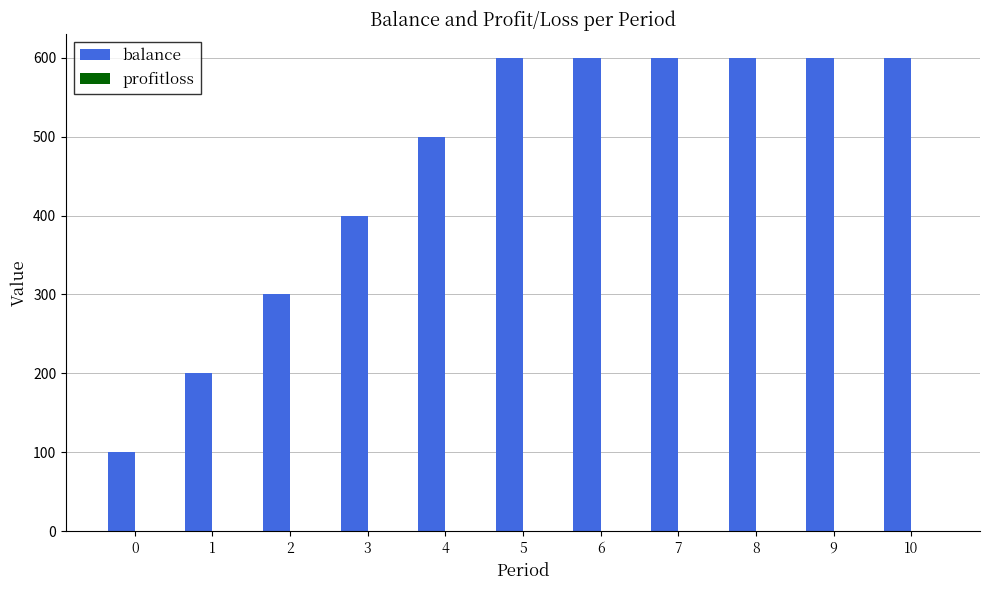

The value of balance at 6 is 862.7. True or false?

False